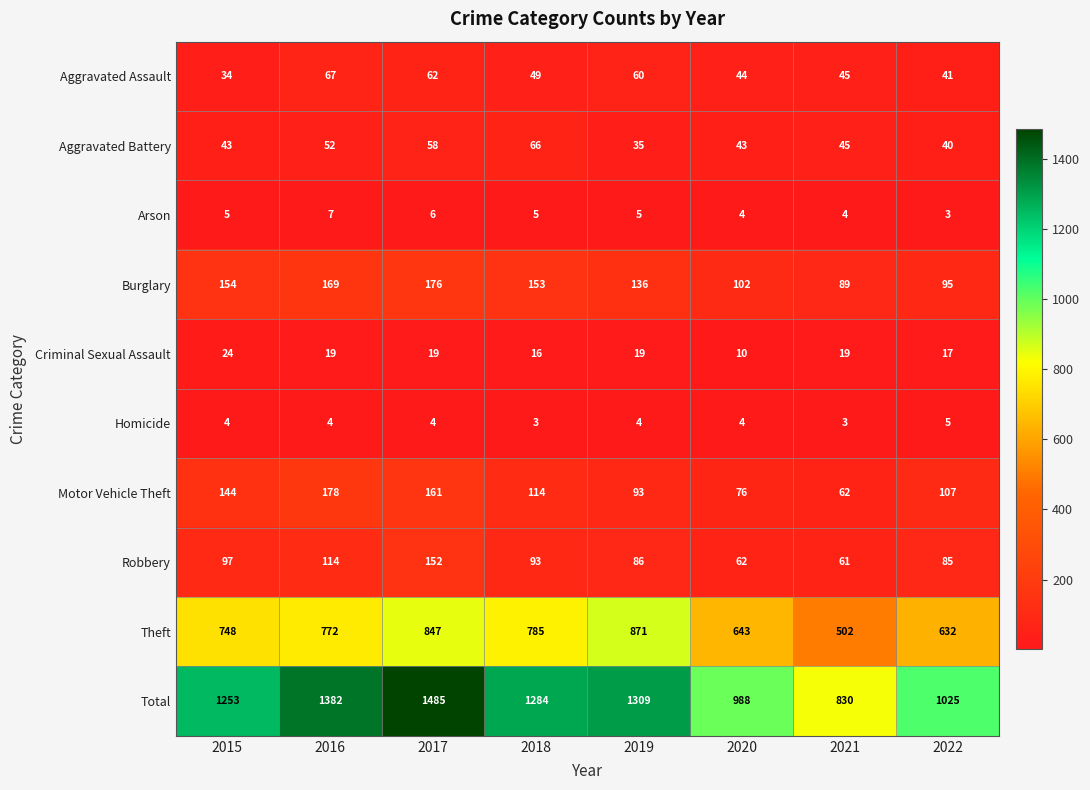

The Robbery series shows 41 at 2021. True or false?

False